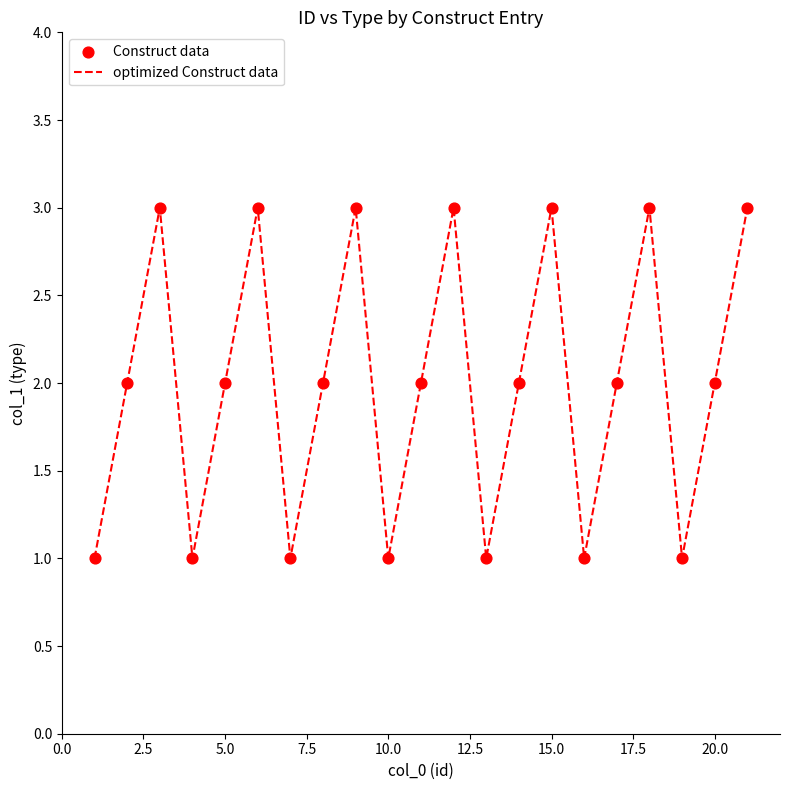

What is the greatest value displayed?

3